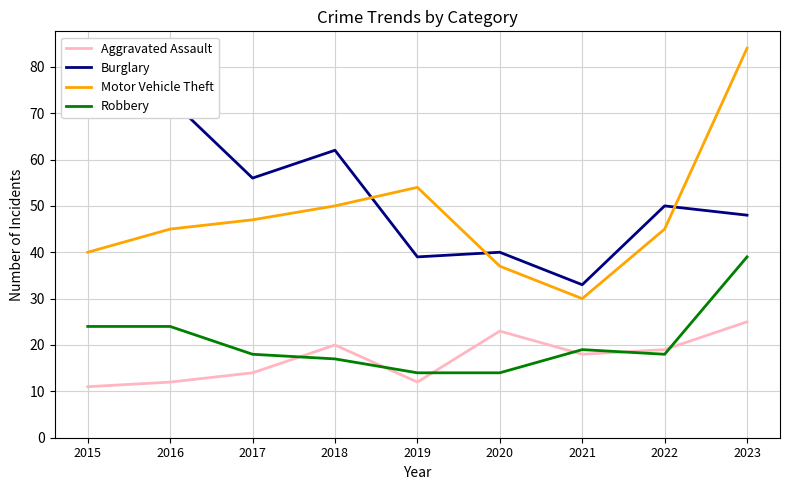

Which series has the largest total across all categories?

Burglary